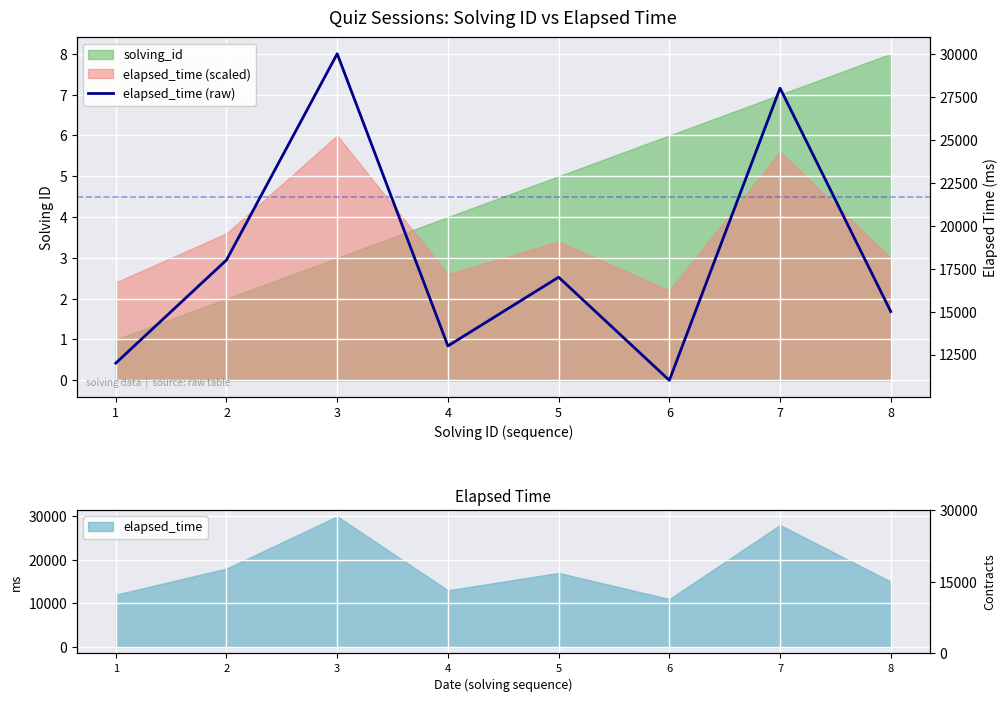

Rank the categories by value from lowest to highest.

6, 1, 4, 8, 5, 2, 7, 3